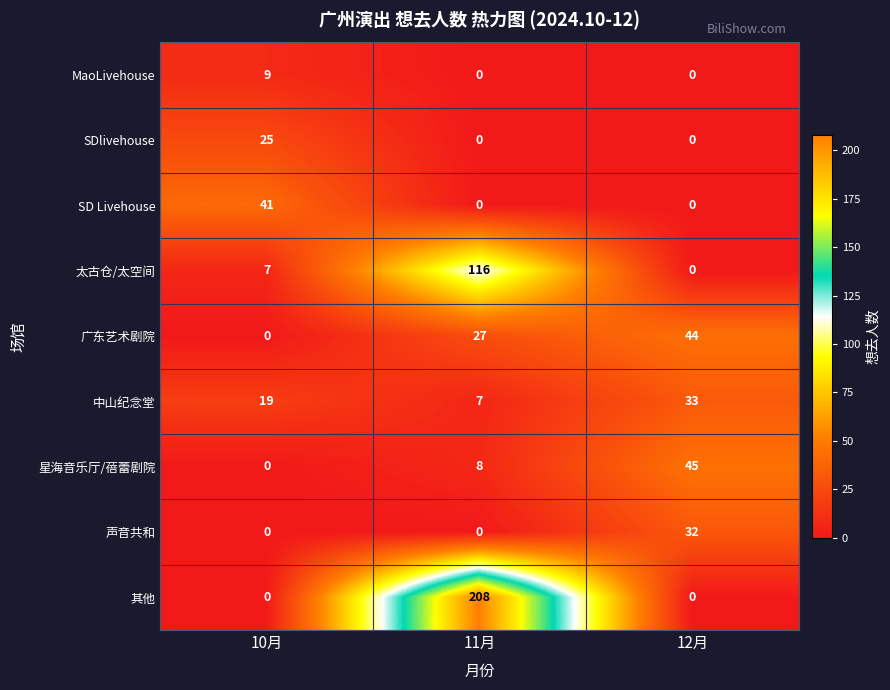

At which category is the sum across all series the highest?

11月